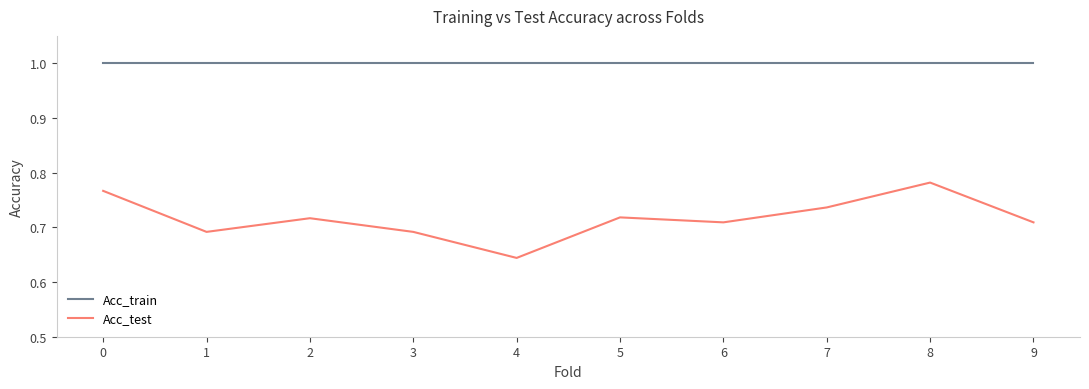

Rank the series by their average value, from lowest to highest.

Acc_test, Acc_train